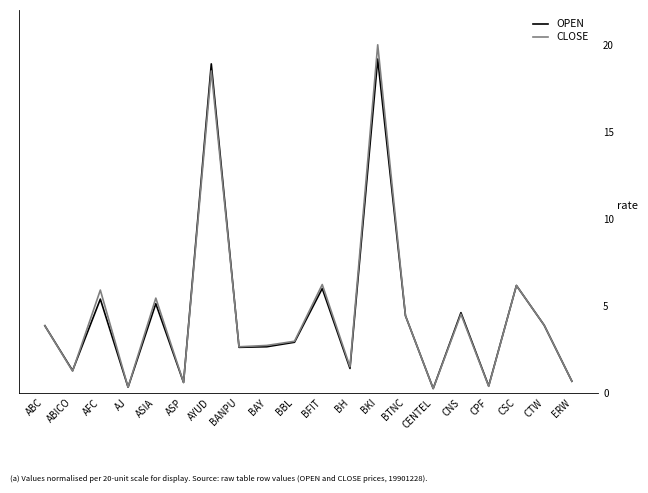

What are all the series names shown in the legend?

OPEN, CLOSE